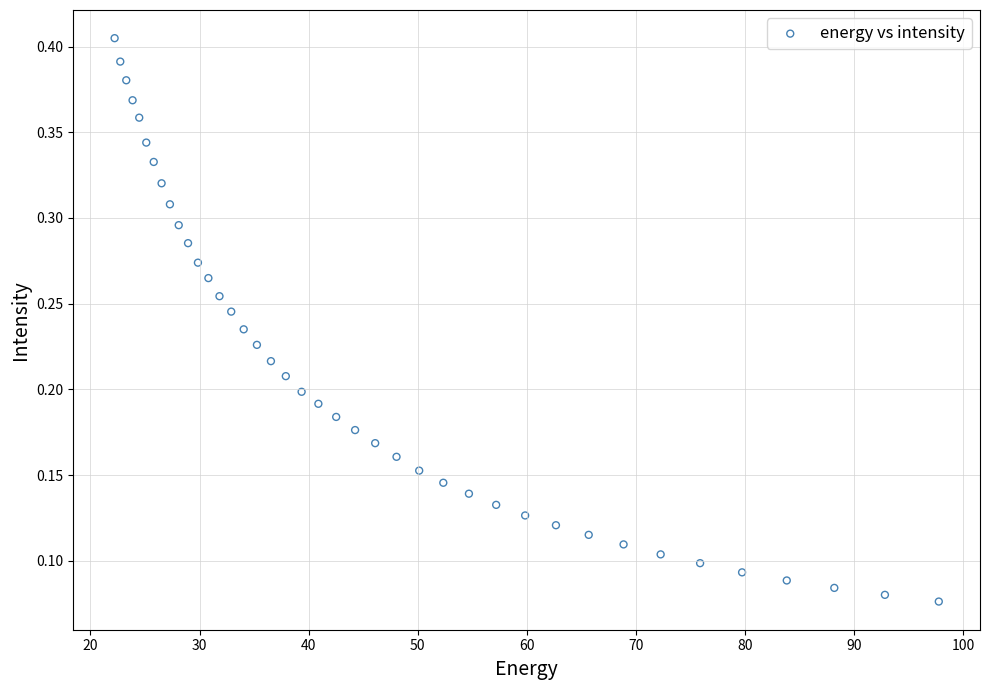

What is the range of X values (max minus min)?

75.6